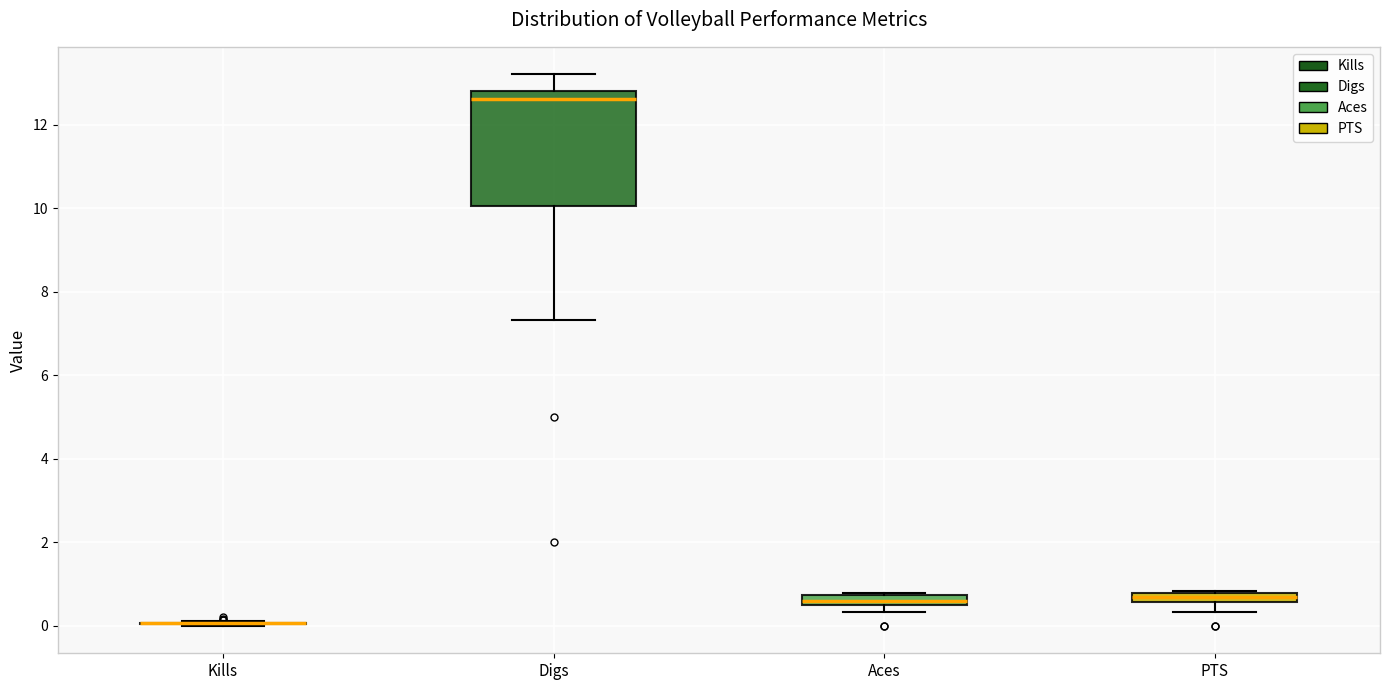

Which box is the tallest, from its lower edge to its upper edge?

Digs